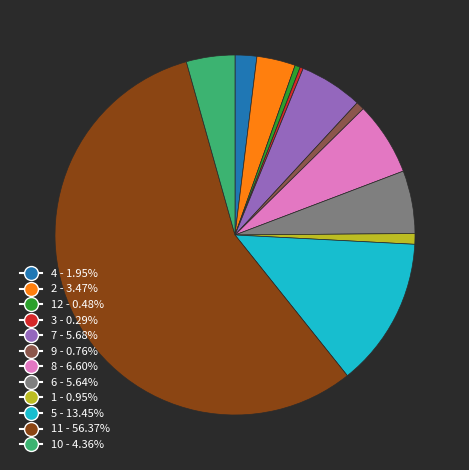

Is there any slice that represents more than half of the pie?

Yes